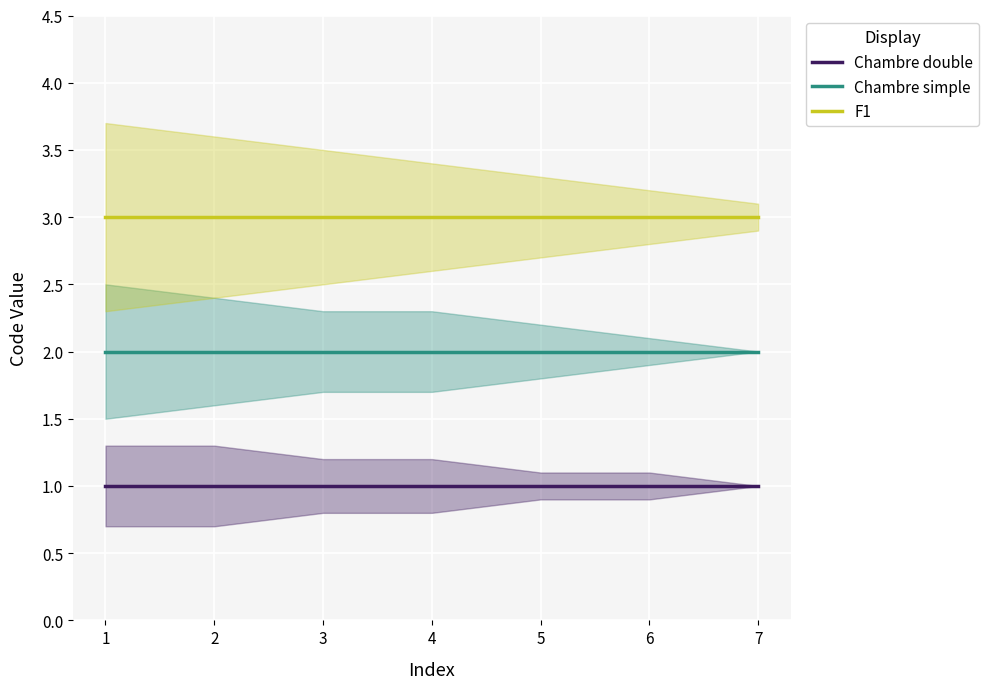

What is the greatest value displayed?

3